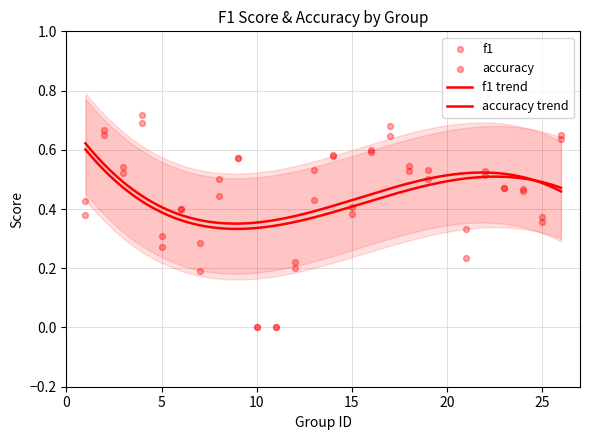

What is the total value across all series at 9?

1.1